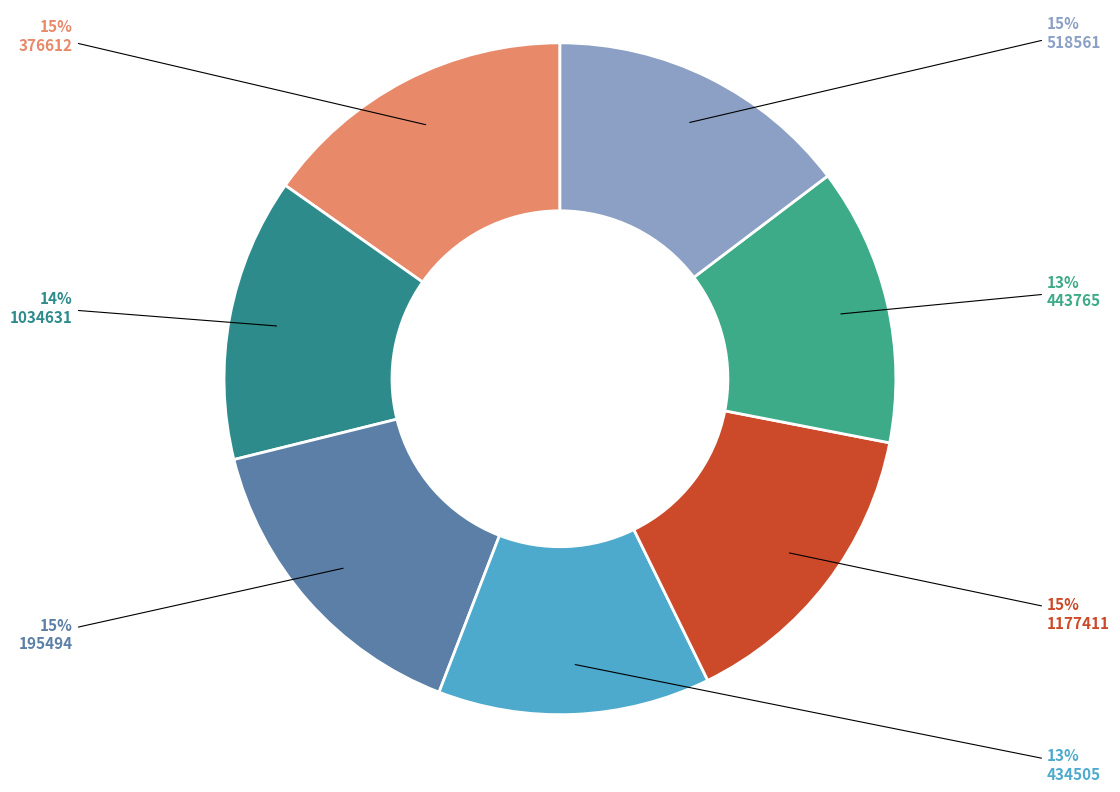

True or false: 518561 accounts for 15% of the total.

True